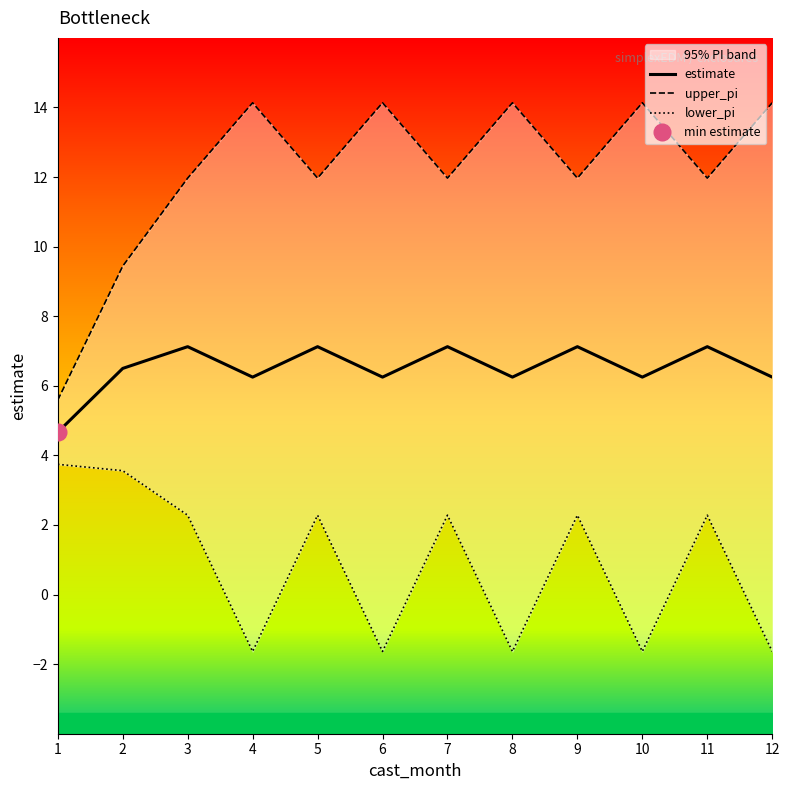

Reading right to left, list all the values displayed in this chart.

estimate: 6.2	7.1	6.2	7.1	6.2	7.1	6.2	7.1	6.2	7.1	6.5	4.7
upper_pi: 14.1	12.0	14.1	12.0	14.1	12.0	14.1	12.0	14.1	12.0	9.4	5.6
lower_pi: -1.6	2.3	-1.6	2.3	-1.6	2.3	-1.6	2.3	-1.6	2.3	3.6	3.7